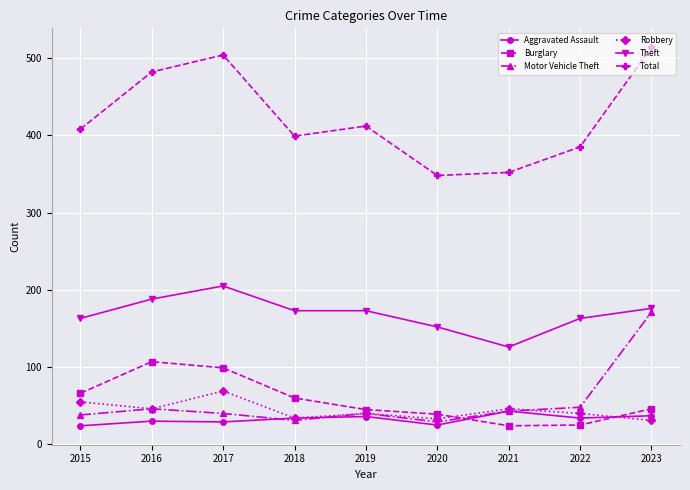

At how many categories does at least one series exceed 298?

9